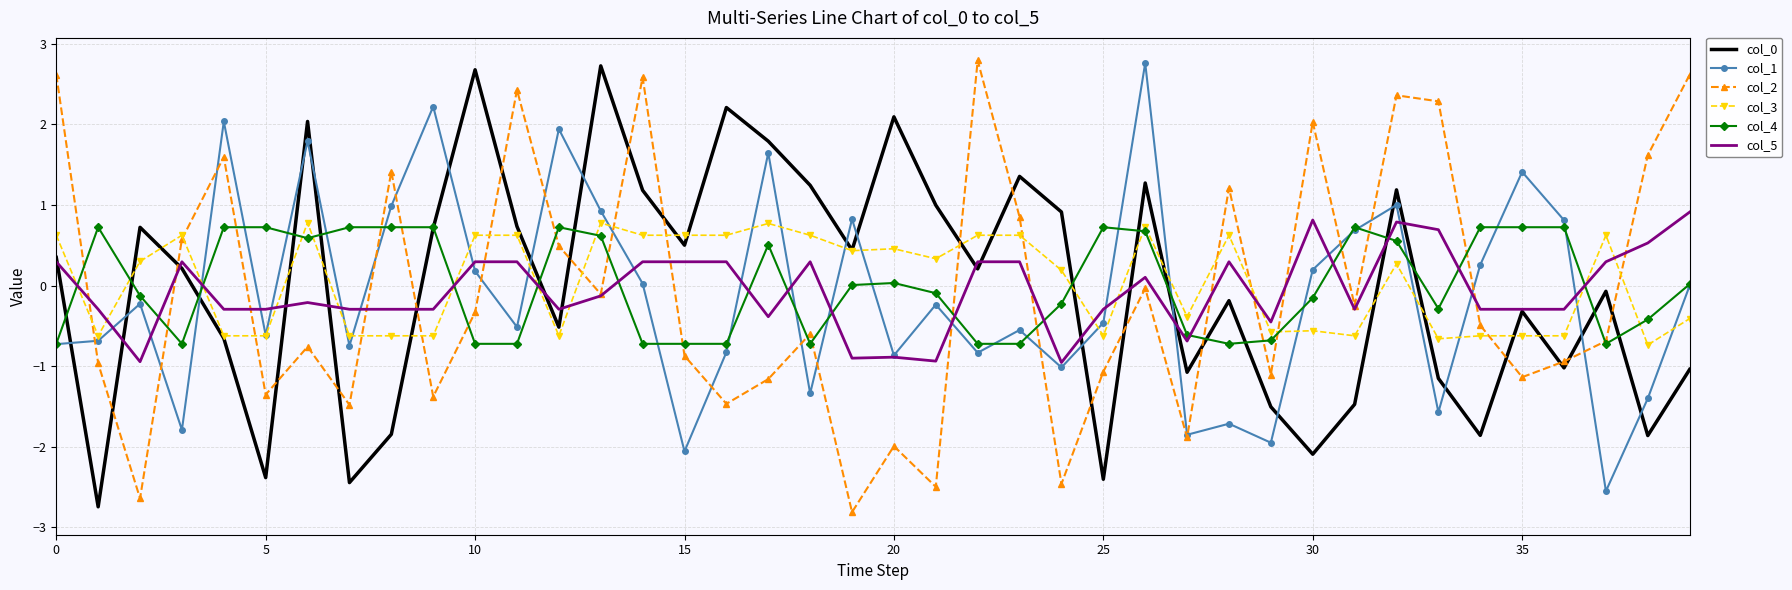

What is the minimum value shown in the chart?

-2.8